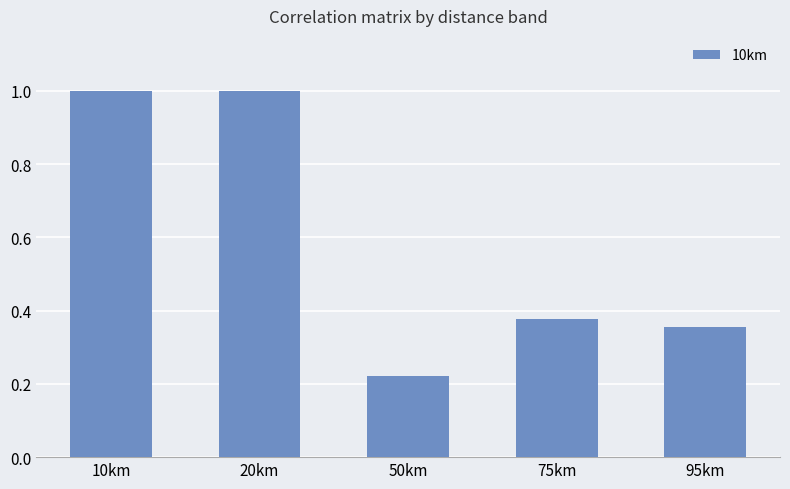

Which category has the lowest value across all series?

50km